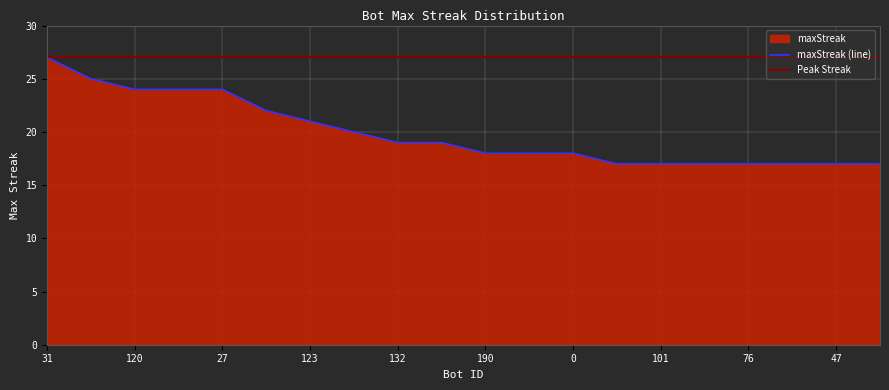

True or false: the data shows 17 at 57.

True